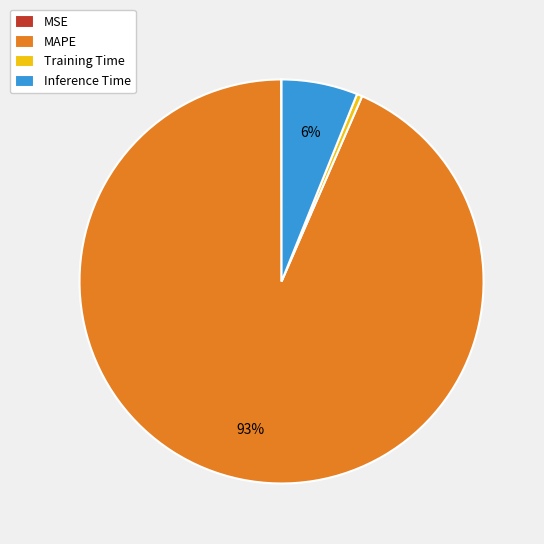

To the nearest percent, what is the combined percentage of Inference Time and MAPE?

100%